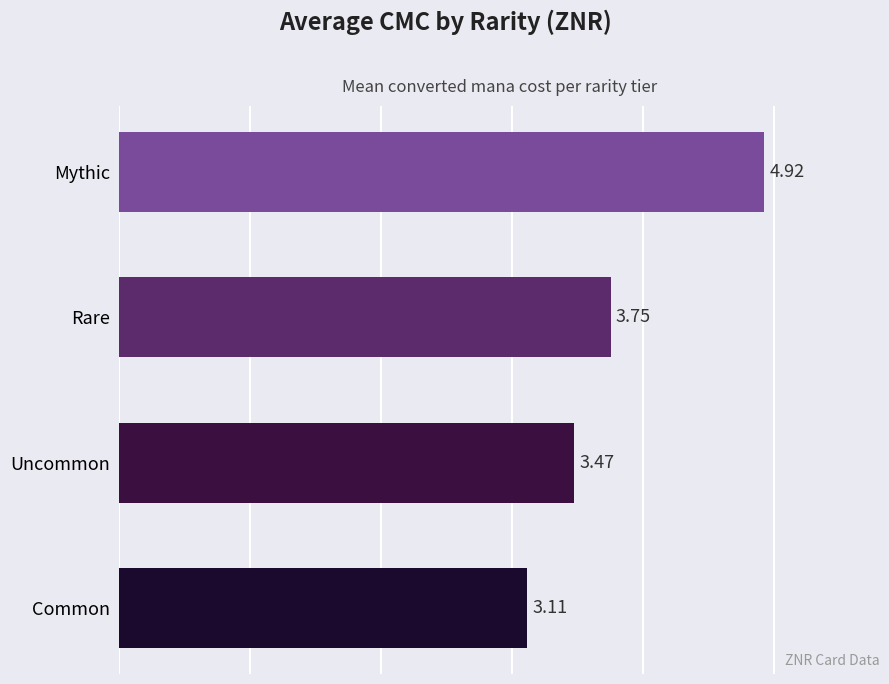

What is the change in value from Rare to Mythic?

+1.2